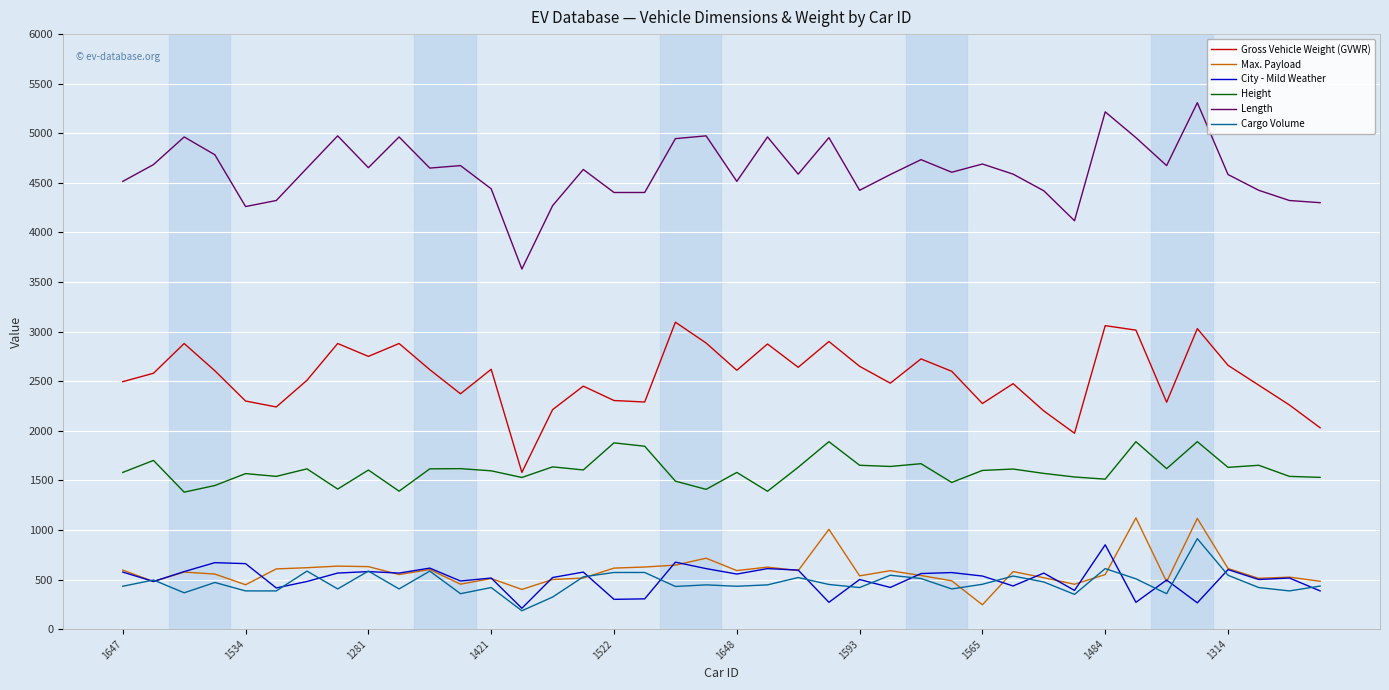

What is the maximum value for Max. Payload?

1121